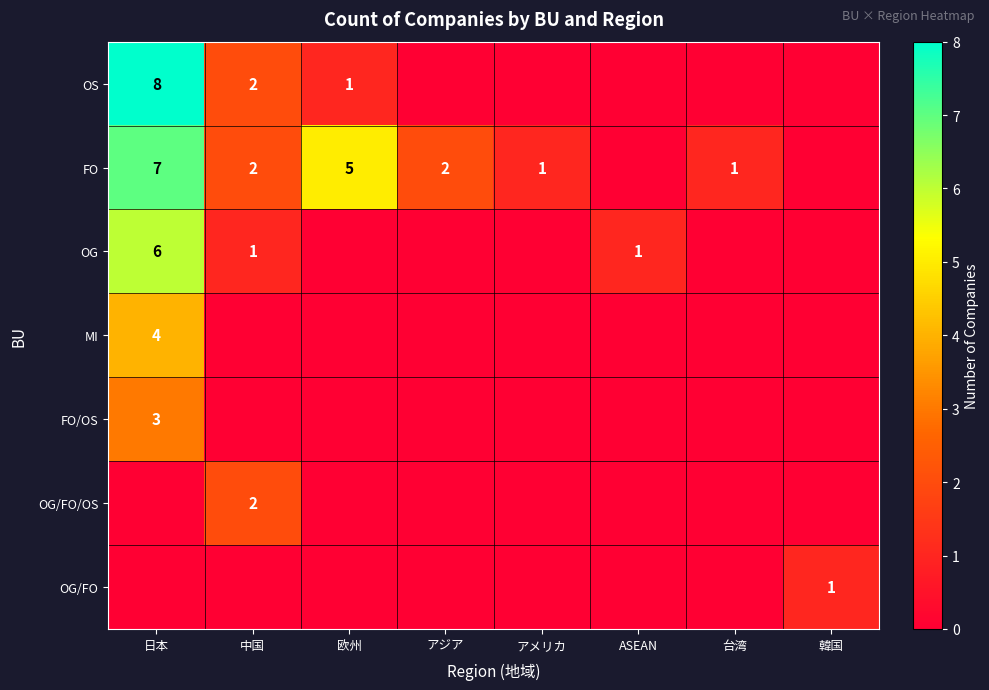

The value of OS at 欧州 is 1. True or false?

True